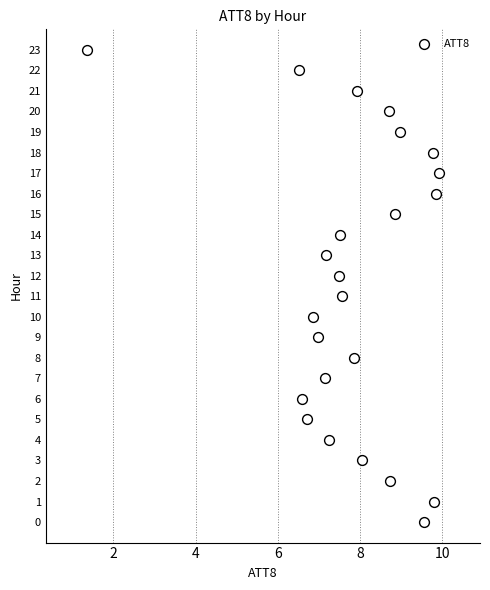

What is the range of Y values (max minus min)?

23